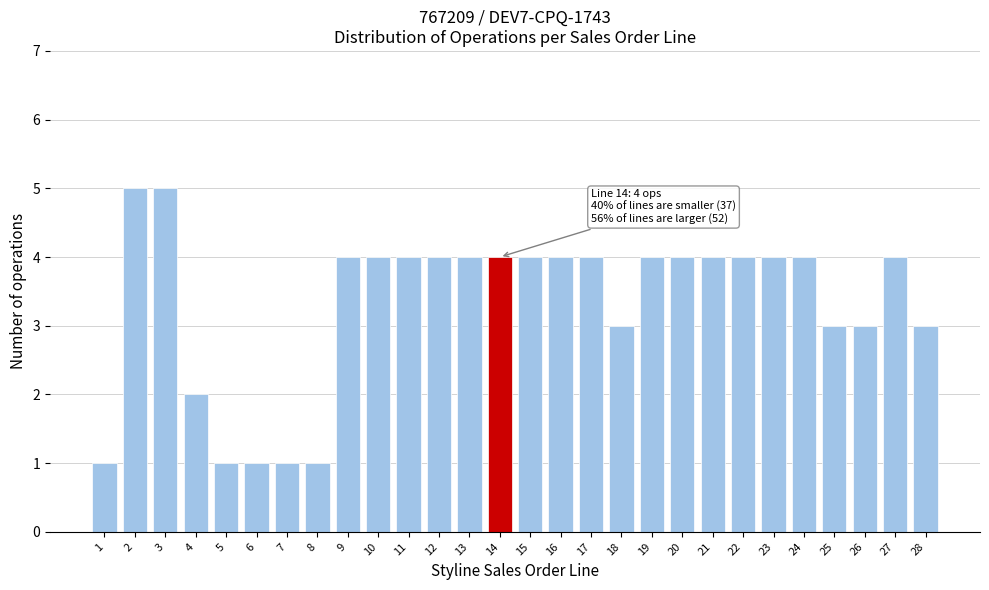

Reading left to right, what are all the values shown in this chart?

1=1	2=5	3=5	4=2	5=1	6=1	7=1	8=1	9=4	10=4	11=4	12=4	13=4	14=4	15=4	16=4	17=4	18=3	19=4	20=4	21=4	22=4	23=4	24=4	25=3	26=3	27=4	28=3